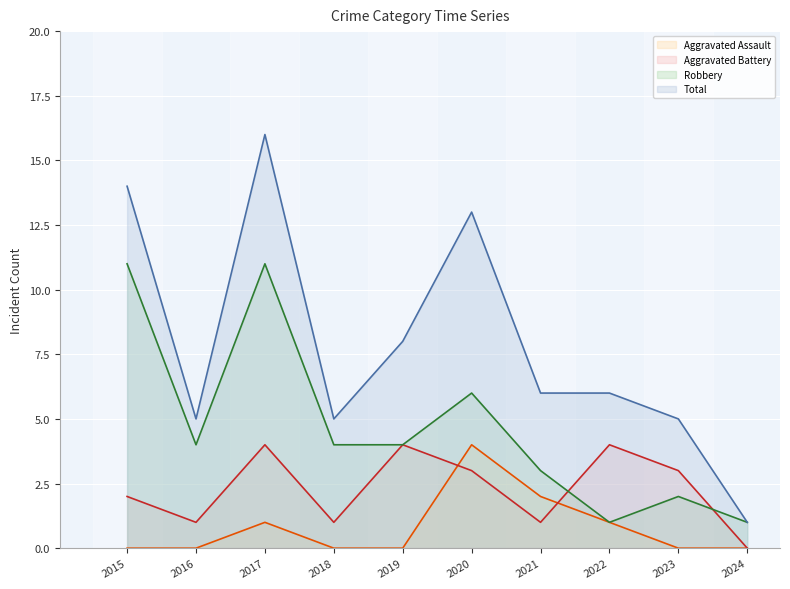

Is the value of Aggravated Assault at 2016 greater than the value of Total at 2022?

No